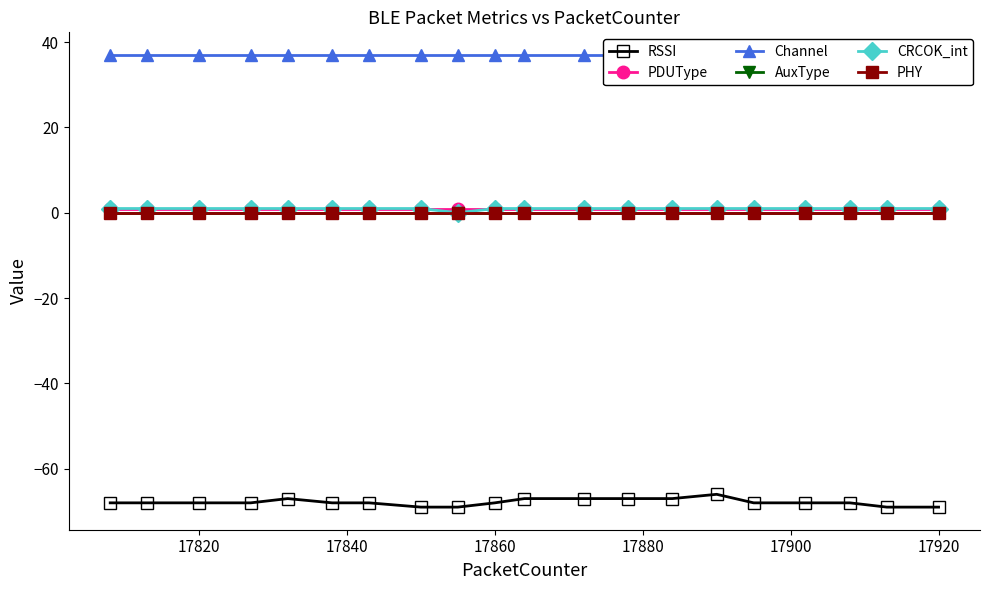

What are all the series names shown in the legend?

RSSI, PDUType, Channel, AuxType, CRCOK_int, PHY